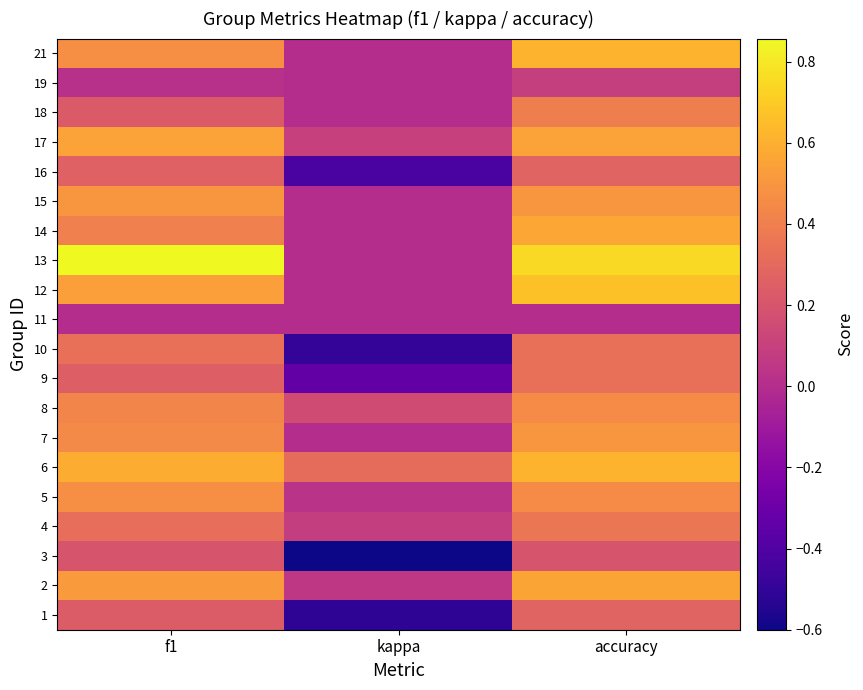

How many distinct data groups are displayed?

20